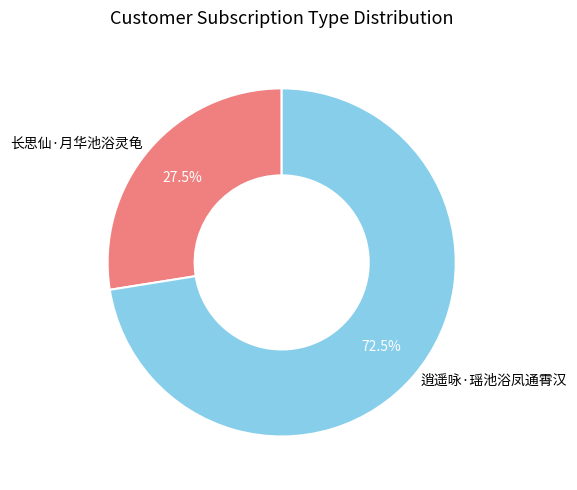

Rank the categories by value from lowest to highest.

长思仙·月华池浴灵龟, 逍遥咏·瑶池浴凤通霄汉